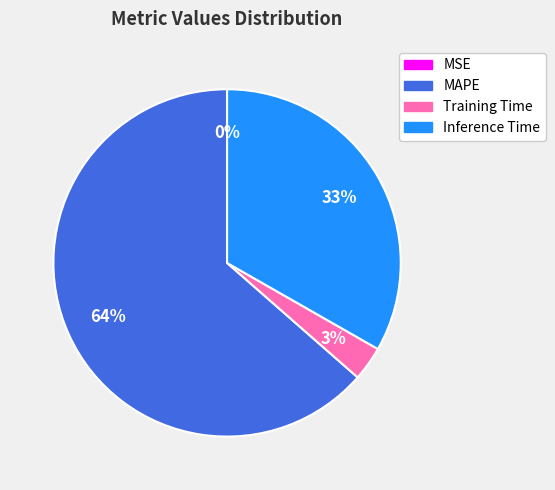

What is the ratio of the value at Inference Time to the value at MAPE?

0.5